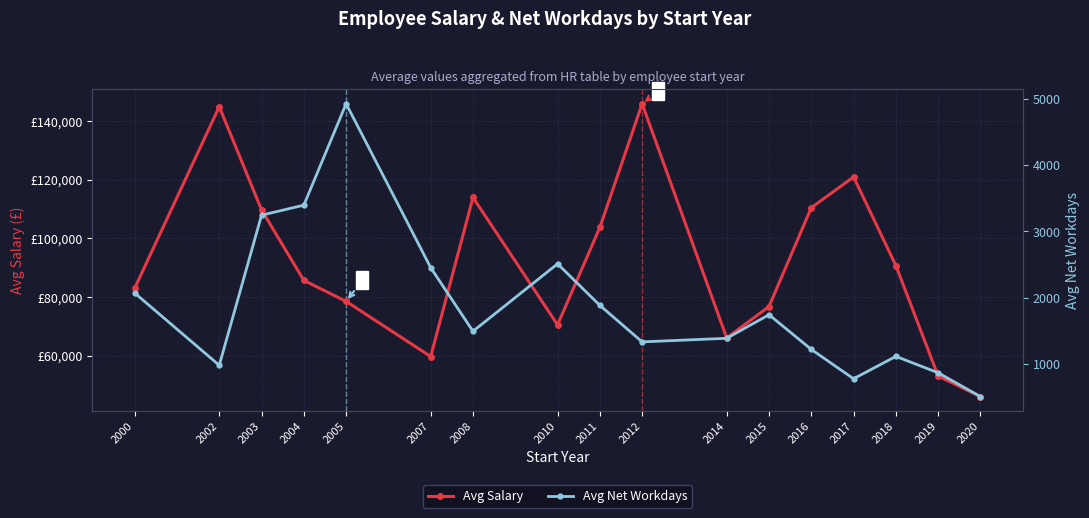

What is the spread (max minus min) of values at 2004?

82269.7